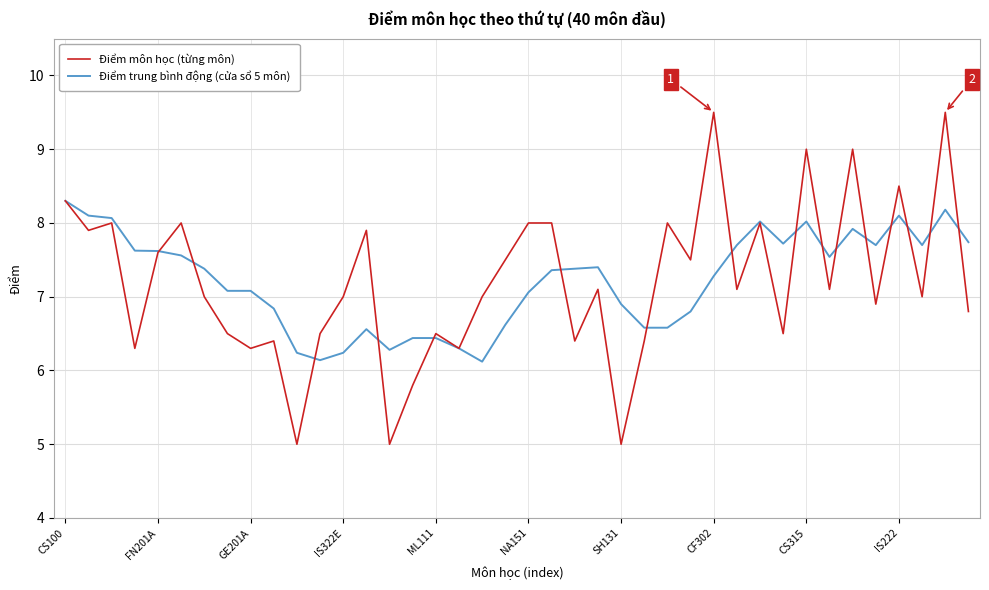

What is the minimum value shown in the chart?

5.0